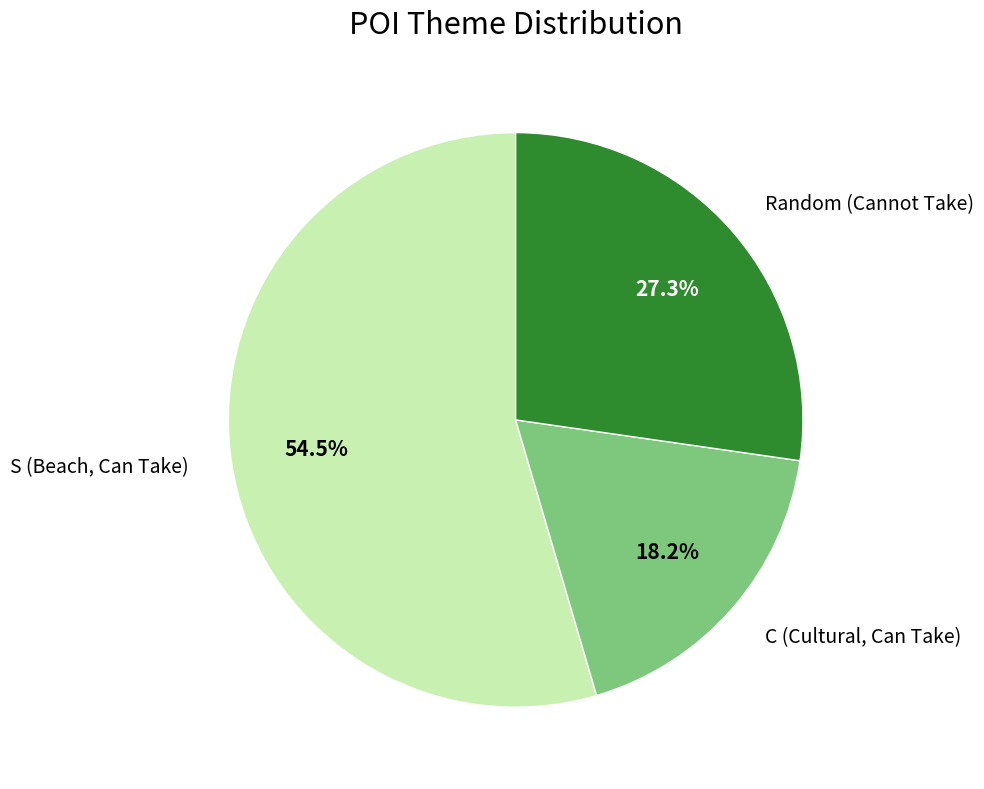

Count the number of slices in the pie.

3